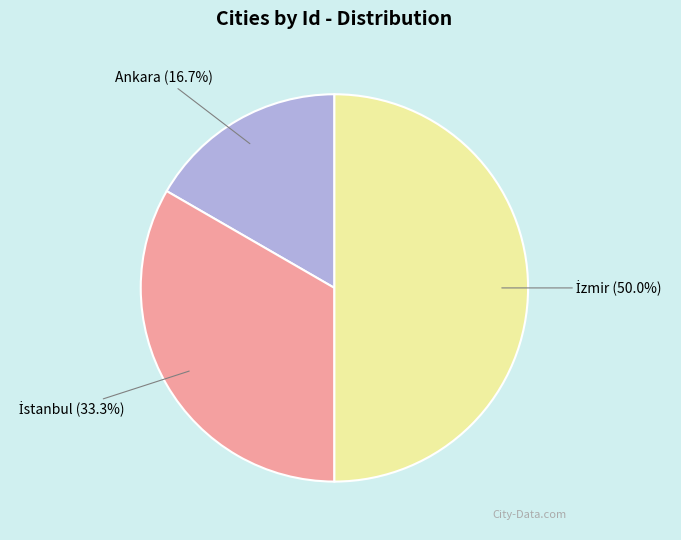

What is the smallest slice in the pie chart?

Ankara